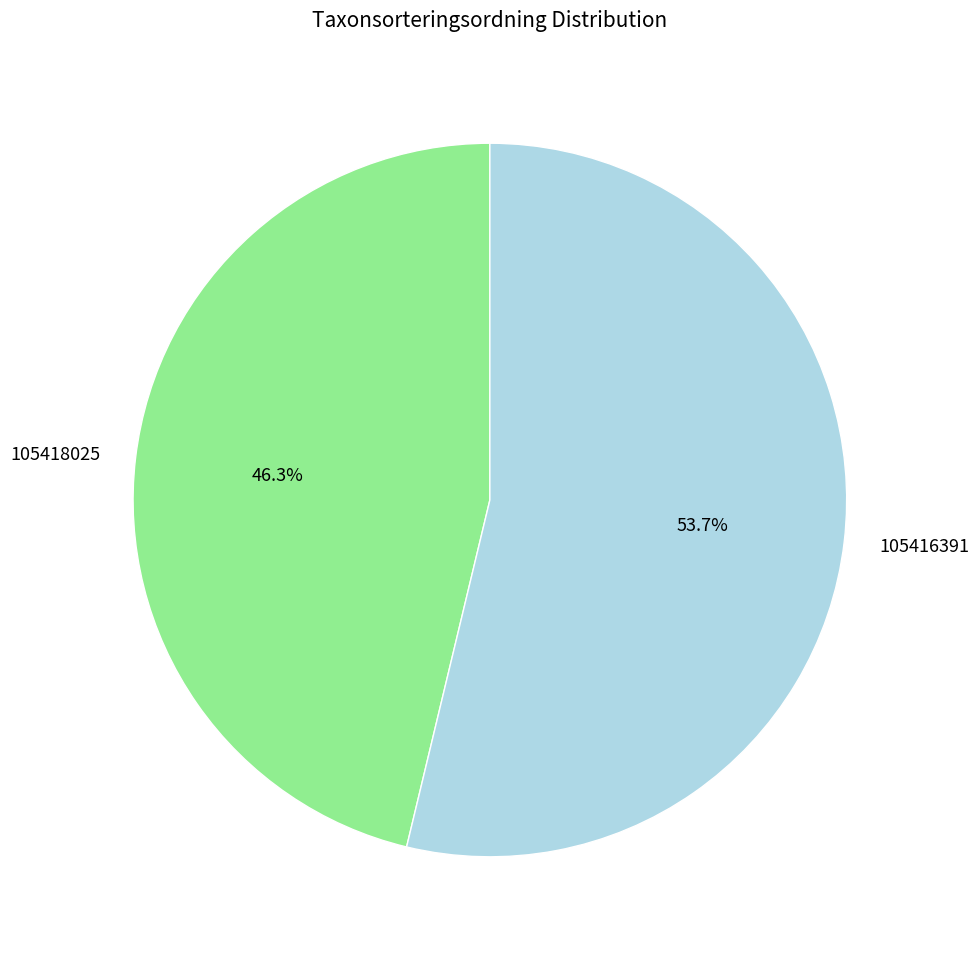

How many slices are in this pie chart?

2